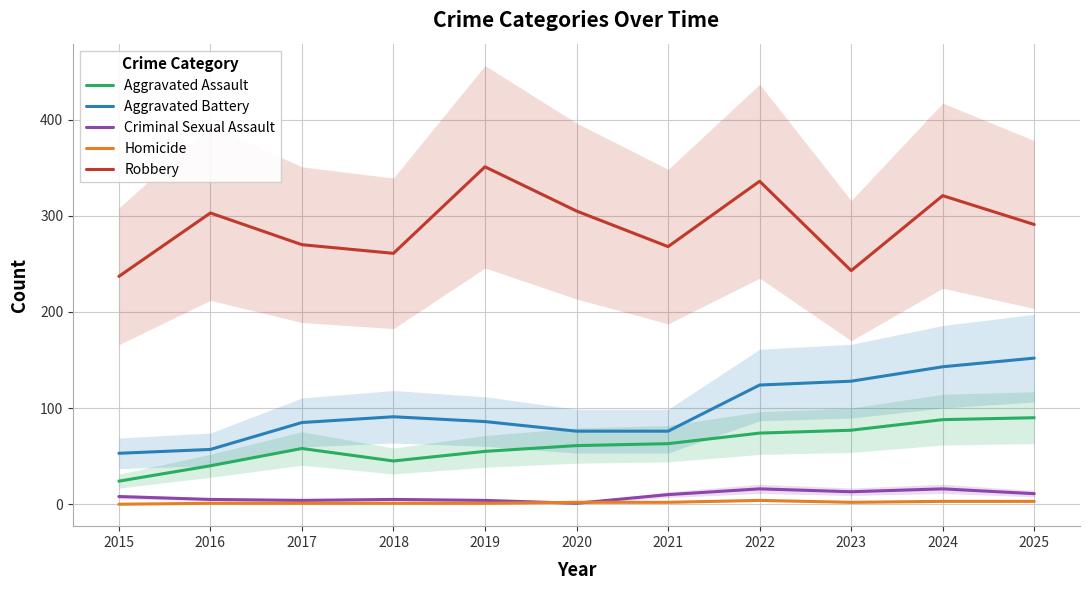

What is the maximum value shown in the chart?

351